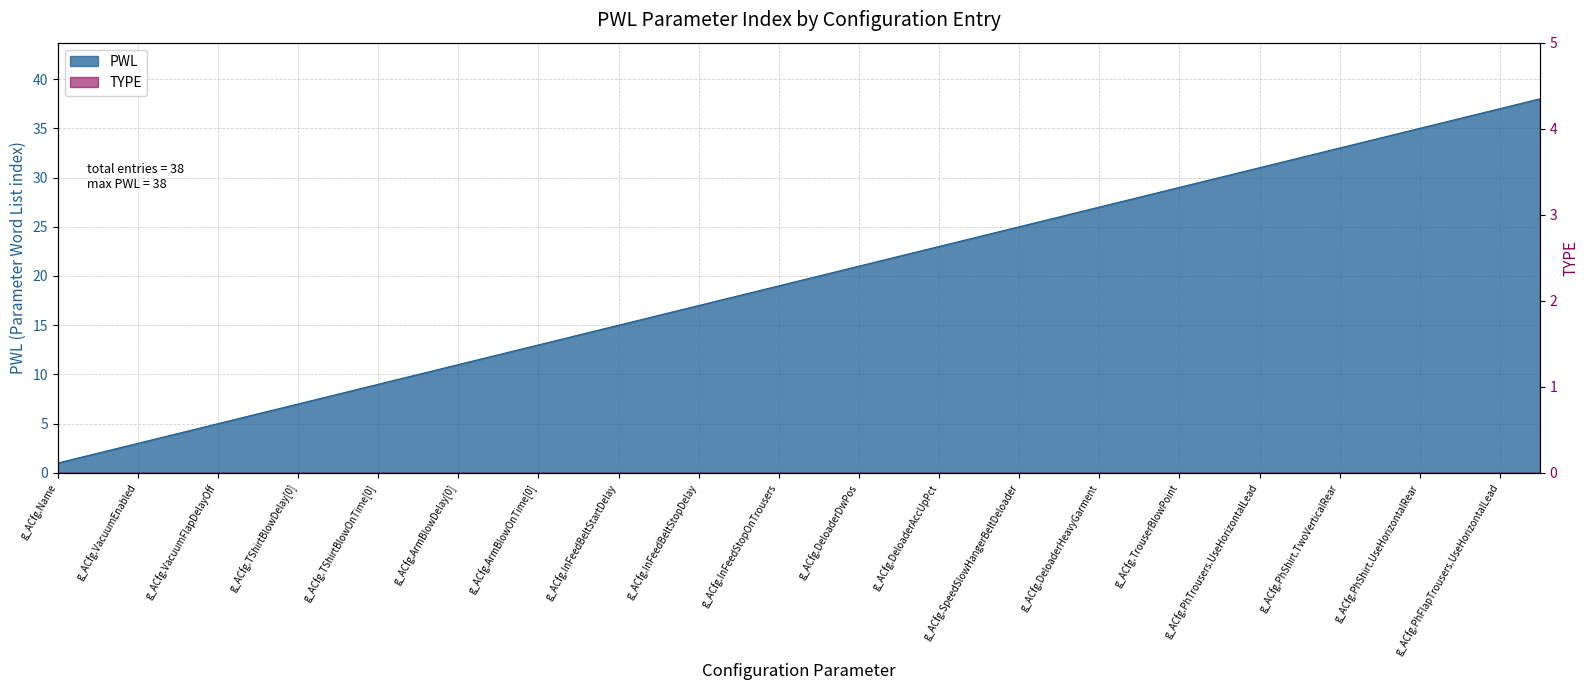

Reading right to left, what are all the values shown in this chart?

38	37	36	35	34	33	32	31	30	29	28	27	26	25	24	23	22	21	20	19	18	17	16	15	14	13	12	11	10	9	8	7	6	5	4	3	2	1